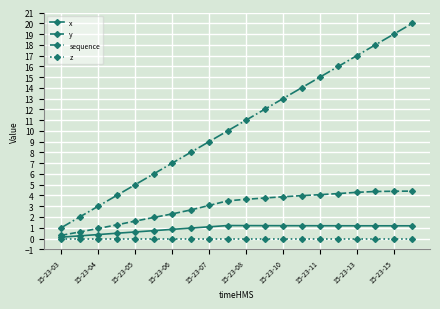

Which series has the widest spread of values?

sequence